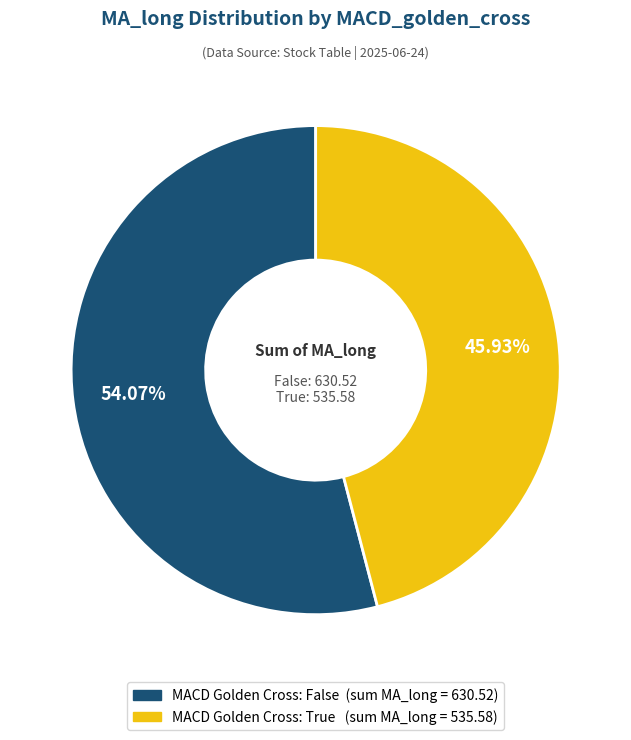

Does any single category account for the majority?

Yes